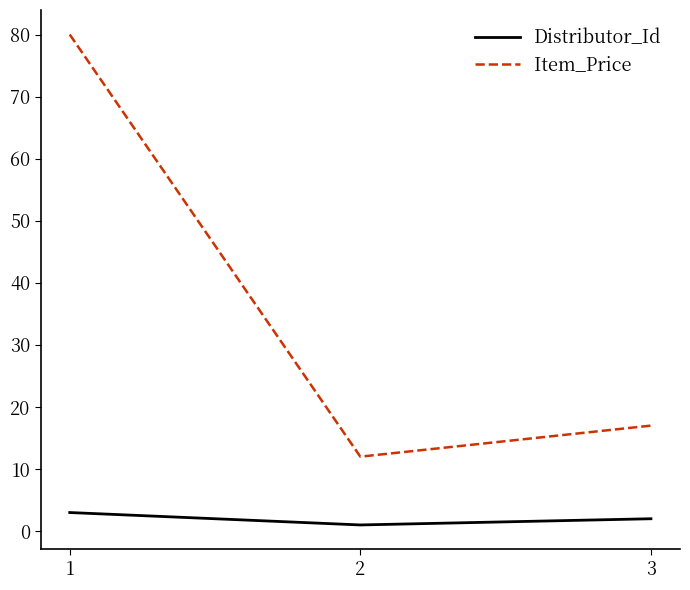

How many values in the Distributor_Id series are below 2?

1